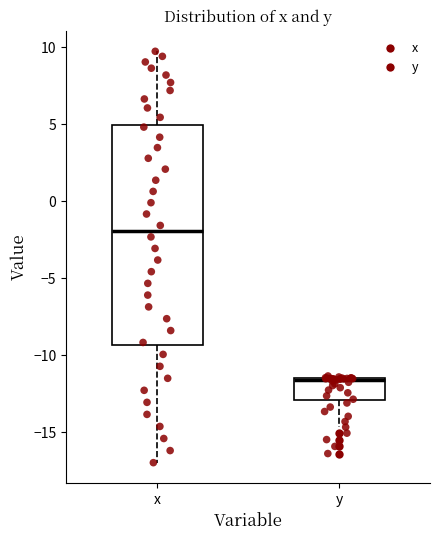

Reading left to right, read every box against the y-axis: the position of its median line, the range the box covers, and the ends of its whiskers. The values are not printed on the chart, so give them approximately, as read against the axis.

x: median -2.0, box -9.5 to 5.0, whiskers -17.0 to 9.5
y: median -11.5 (drawn on the box's upper edge), box -13.0 to -11.5, whiskers -14.5 to -11.5 (just above the box's upper edge)